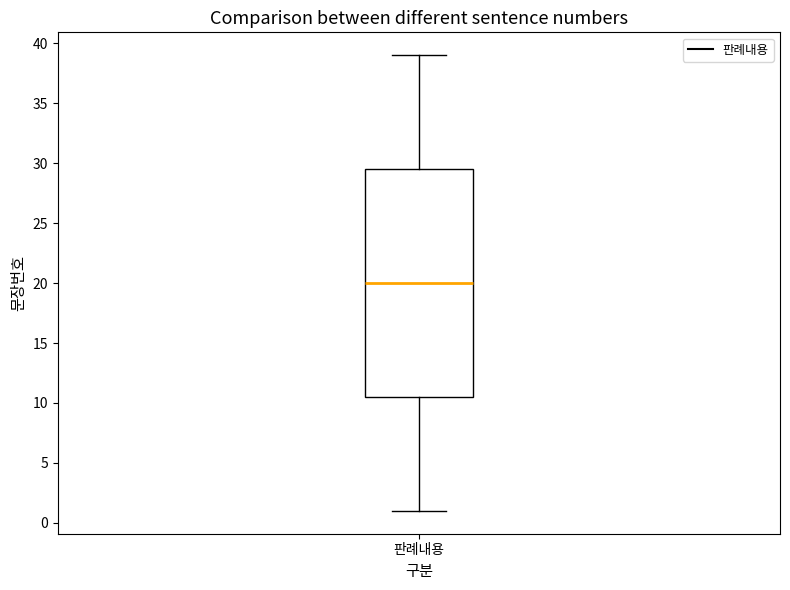

Read this box plot against the y-axis: the position of the median line, the range covered by the box, and the ends of both whiskers. The values are not printed on the chart, so give them approximately, as read against the axis.

median 20.0, box 10.5 to 29.5, whiskers 1.0 to 39.0